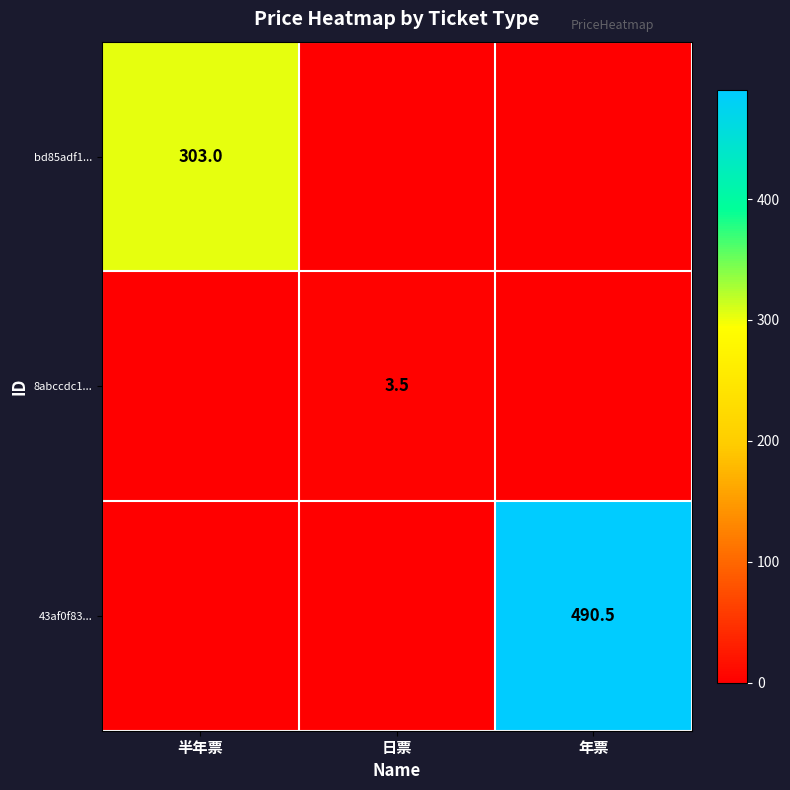

The value of 43af0f83... at 年票 is 167.6. True or false?

False